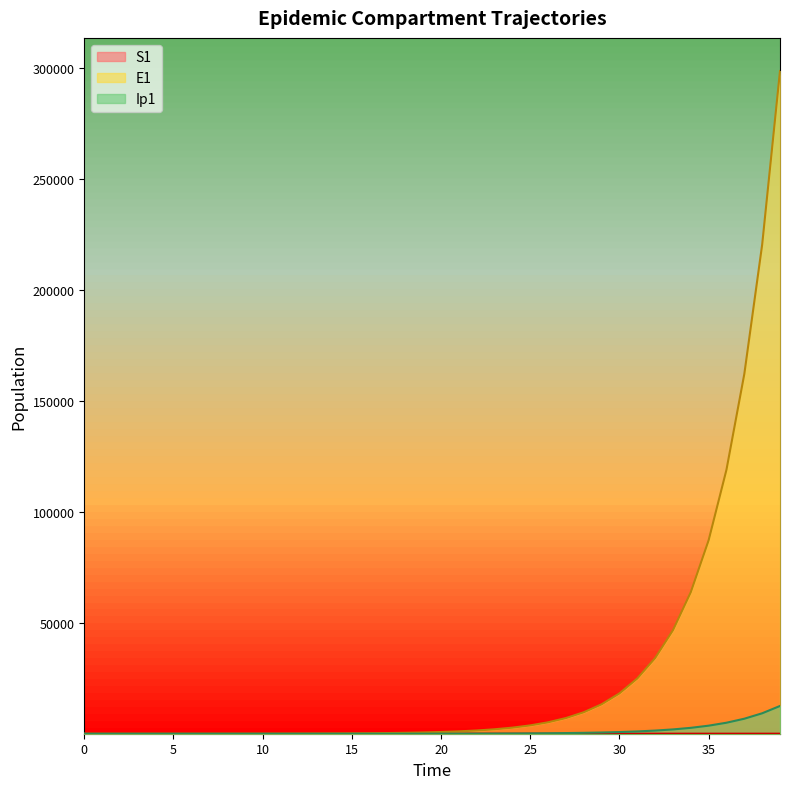

Which has a higher value, 2 or 17?

2